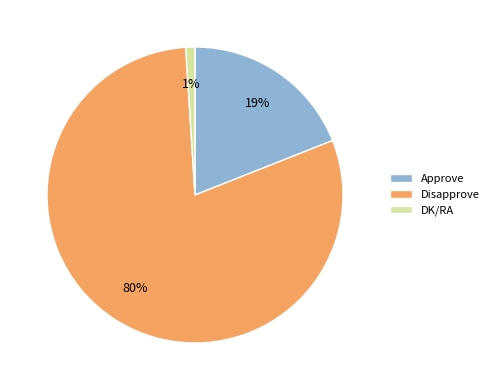

To the nearest percent, what portion does DK/RA represent?

1%